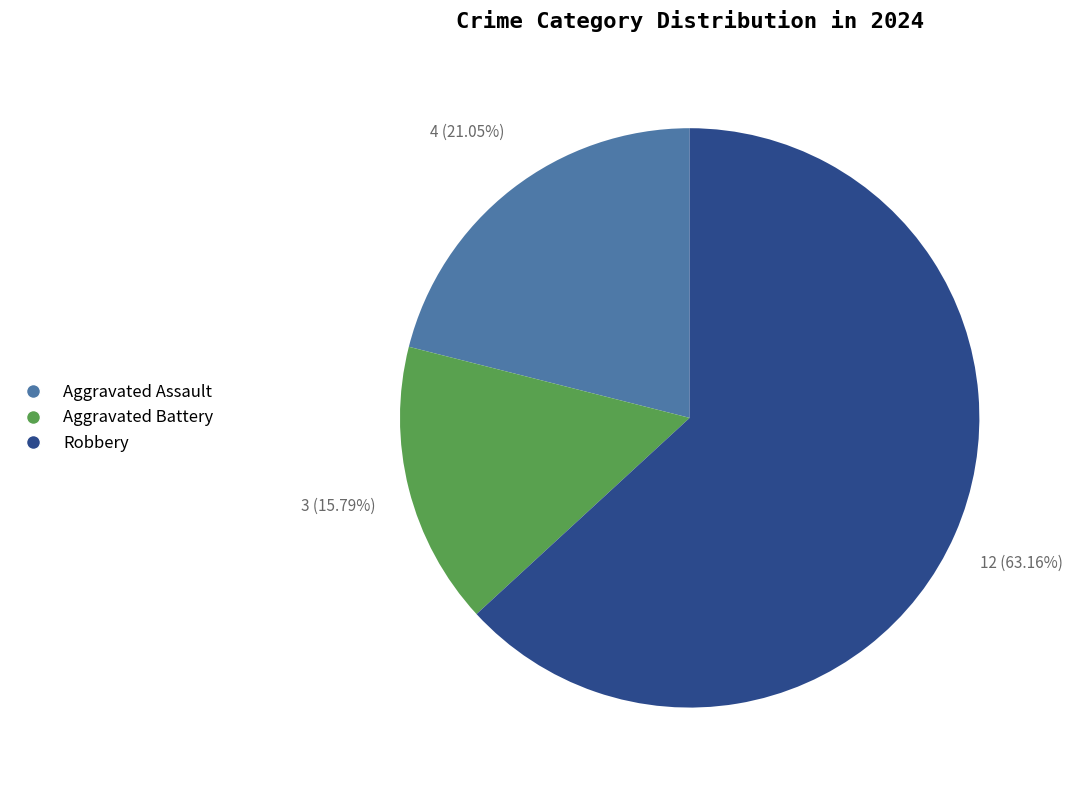

How many segments does this pie chart have?

3